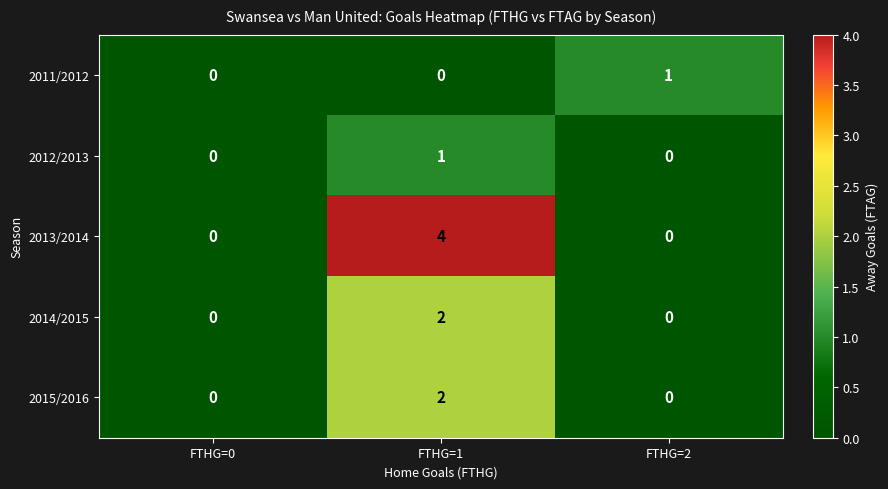

Between FTHG=0 and FTHG=1, which series saw the biggest shift?

2013/2014